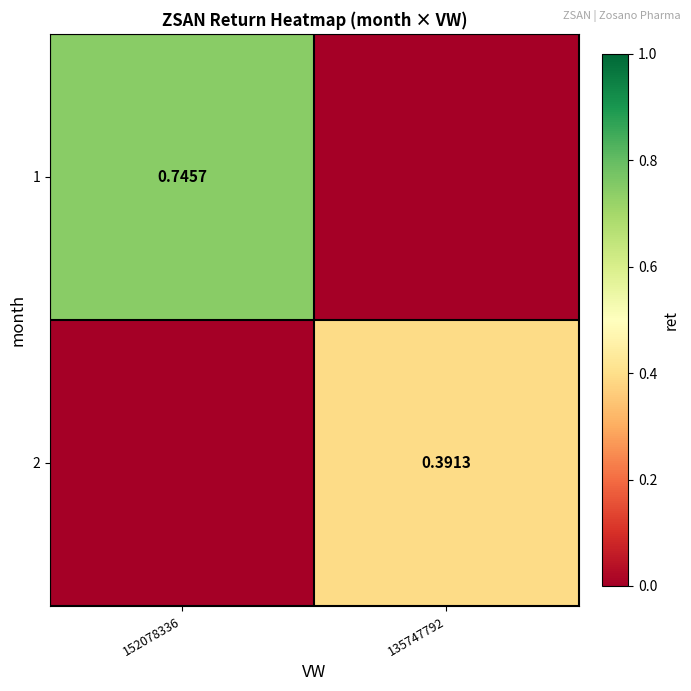

At 152078336, list the series in order from largest to smallest.

1, 2